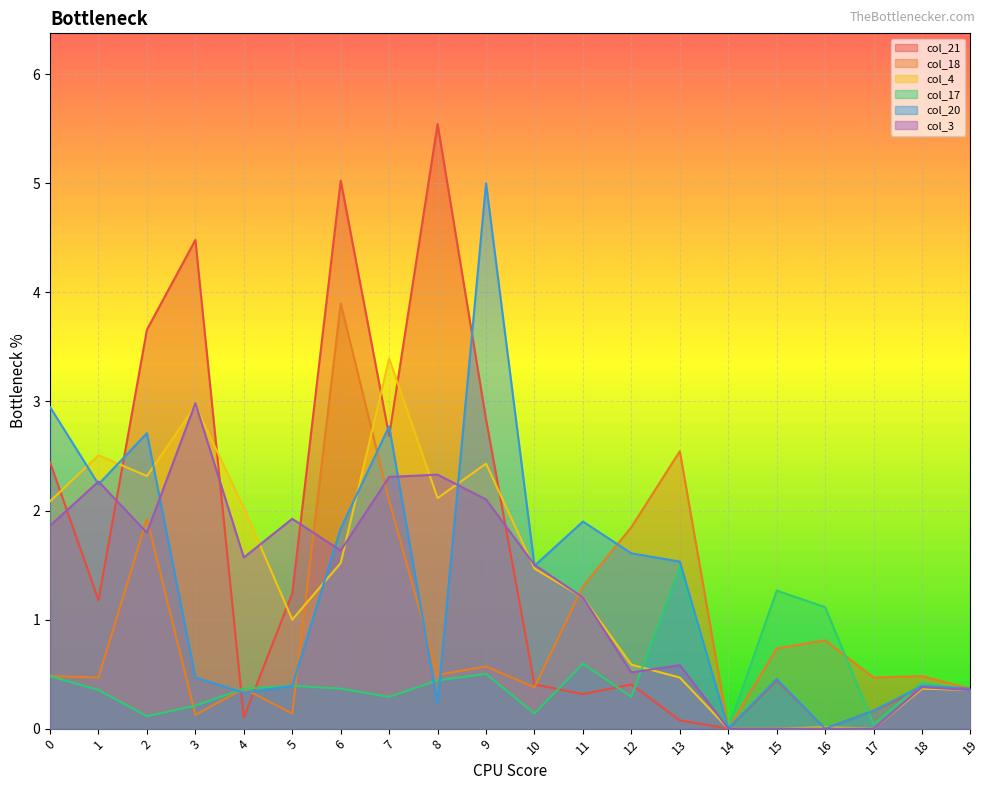

At which category is the sum across all series the highest?

6